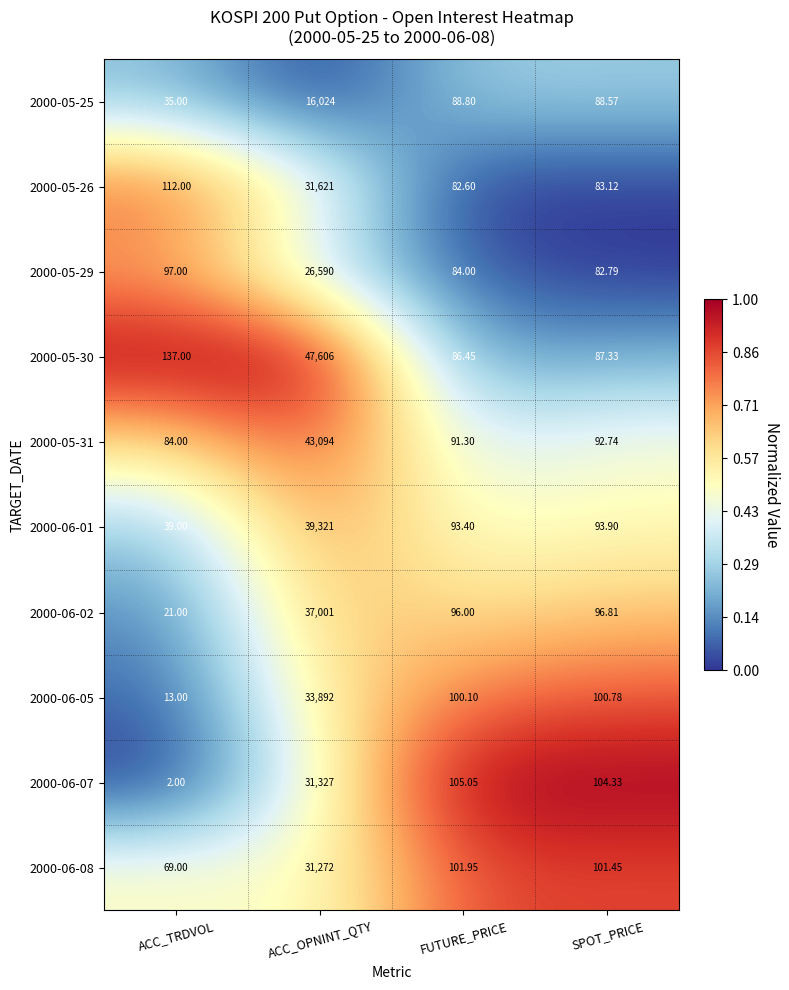

Is the value of 2000-05-29 at SPOT_PRICE greater than the value of 2000-05-30 at ACC_TRDVOL?

No